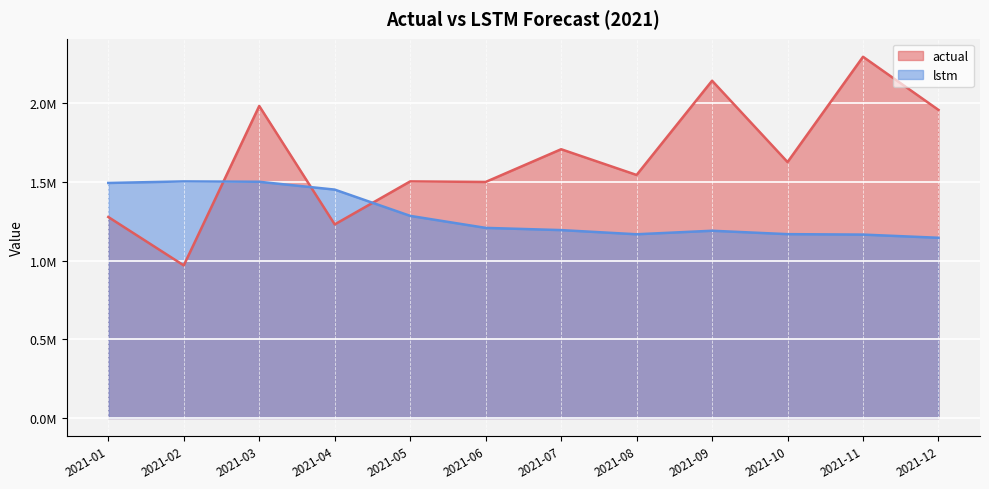

List the series in order of their peak value, lowest first.

lstm, actual